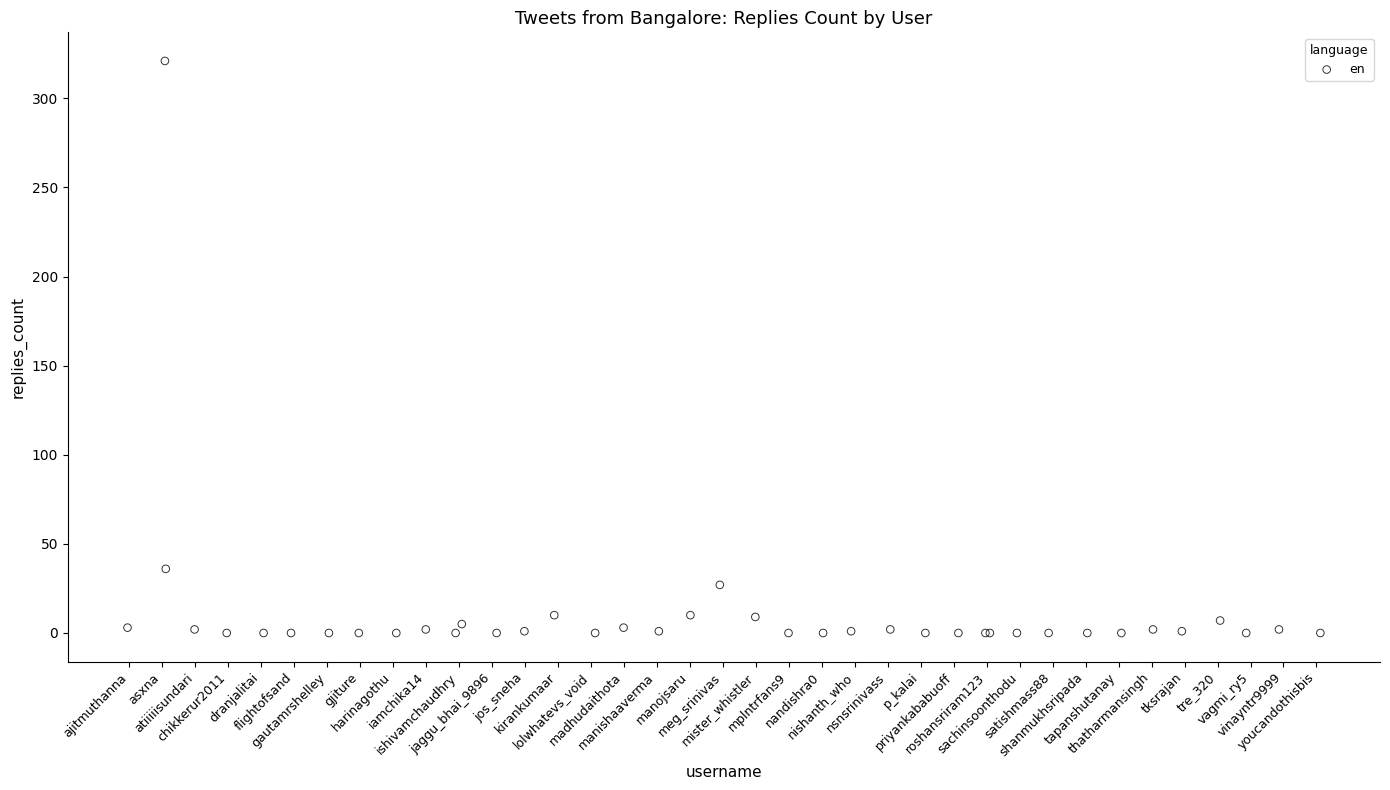

What Y value in the scatter plot is closest to 160?

36